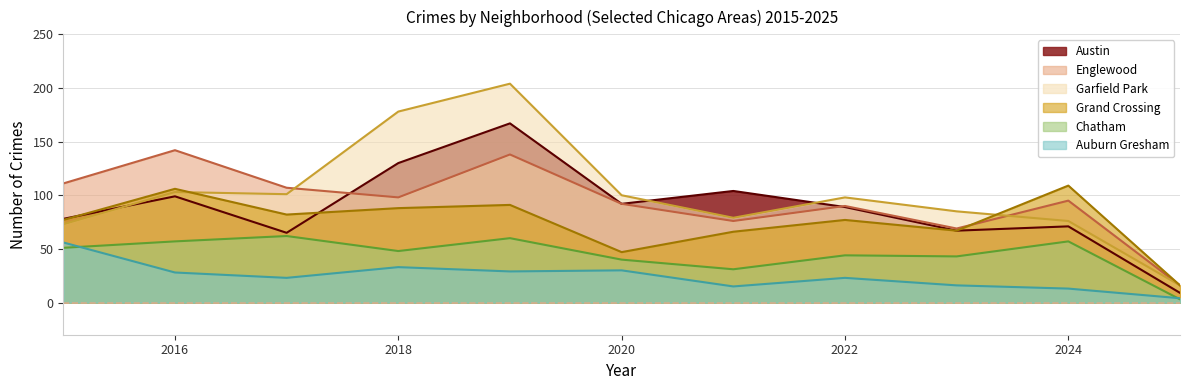

Is the value of Garfield Park at 2025 greater than the value of Austin at 2024?

No